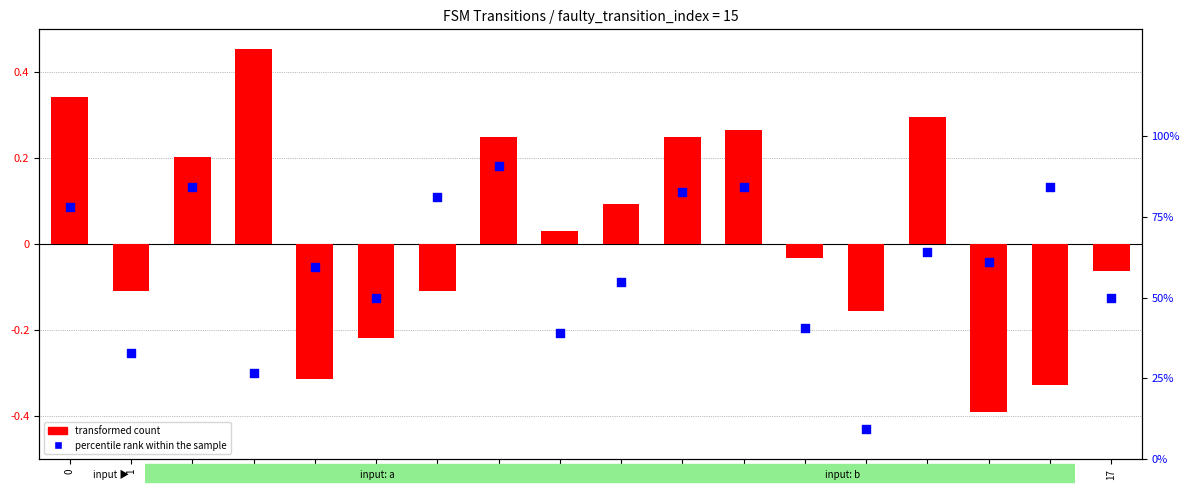

Is the value of percentile rank within the sample at 11 greater than the value of transformed count at 4?

Yes